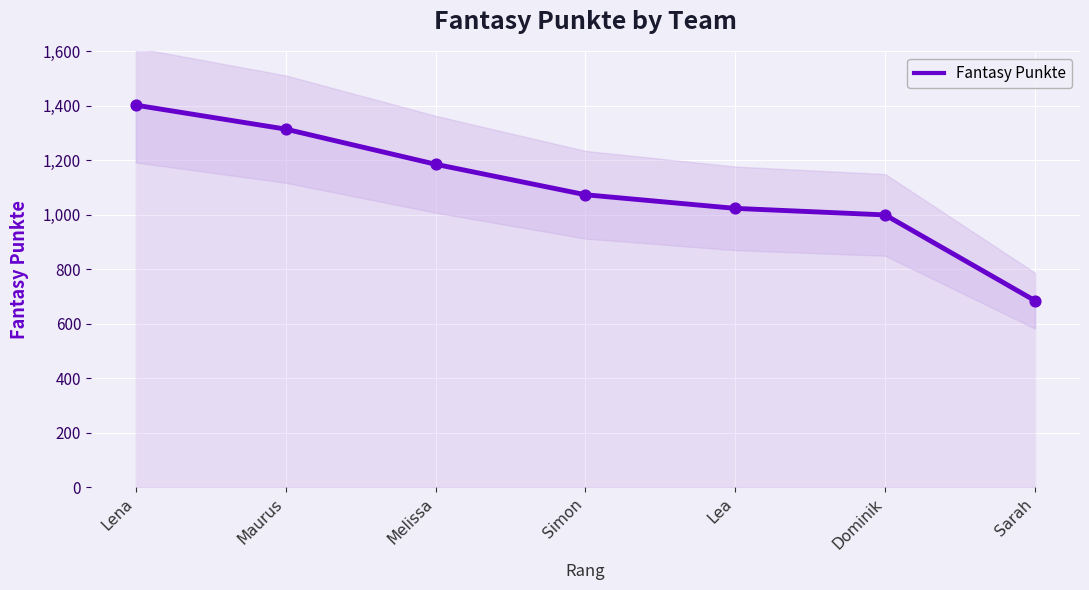

What is the change in value from Melissa to Dominik?

-186